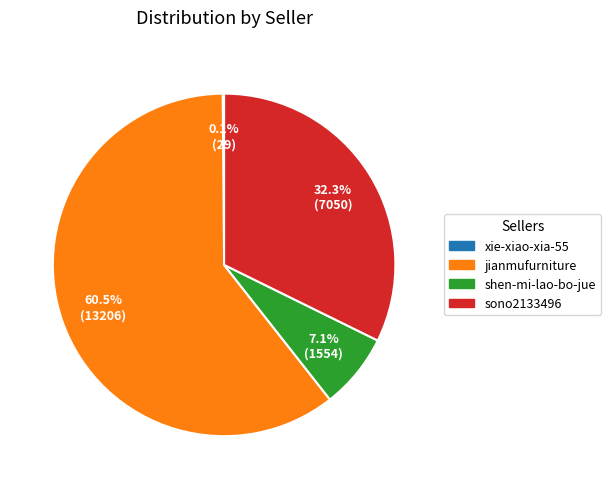

What is the largest slice in the pie chart?

jianmufurniture